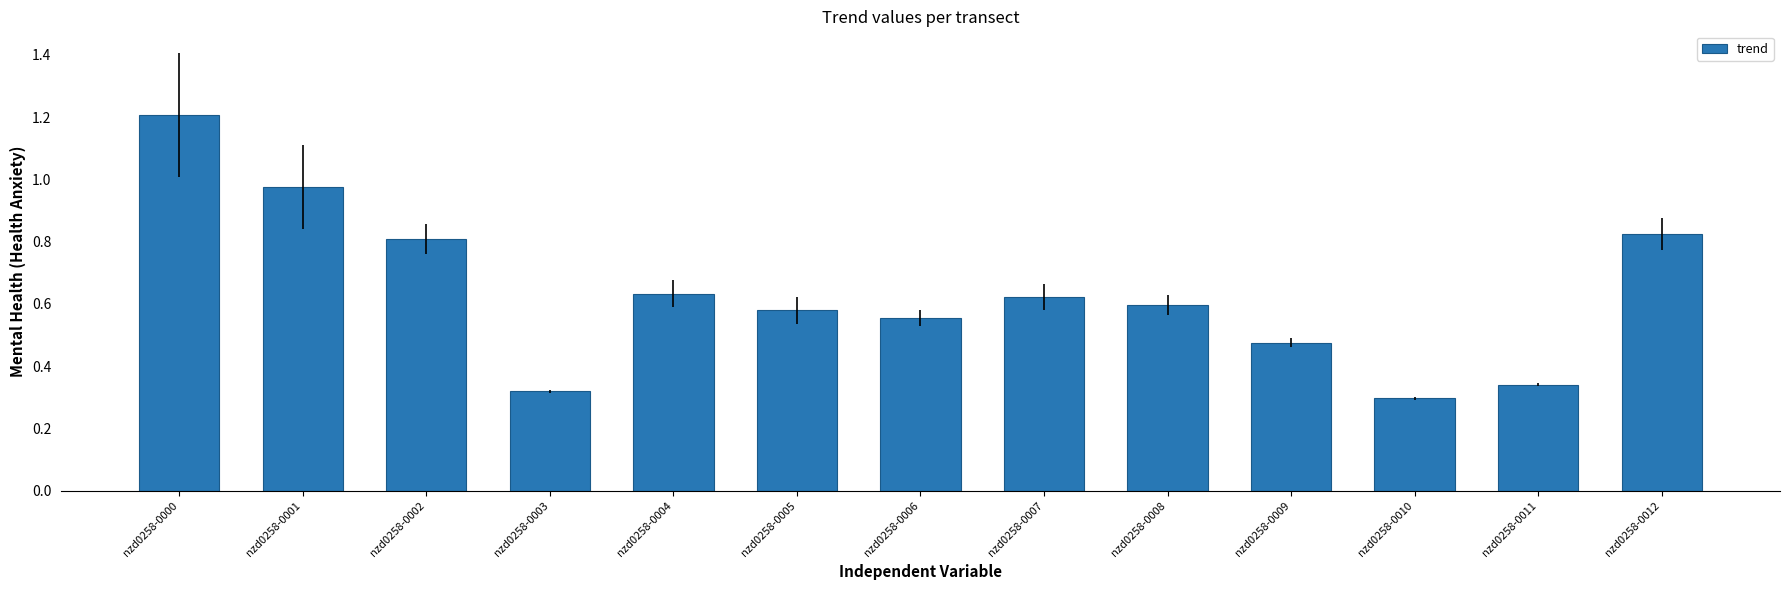

What is the maximum value shown in the chart?

1.2